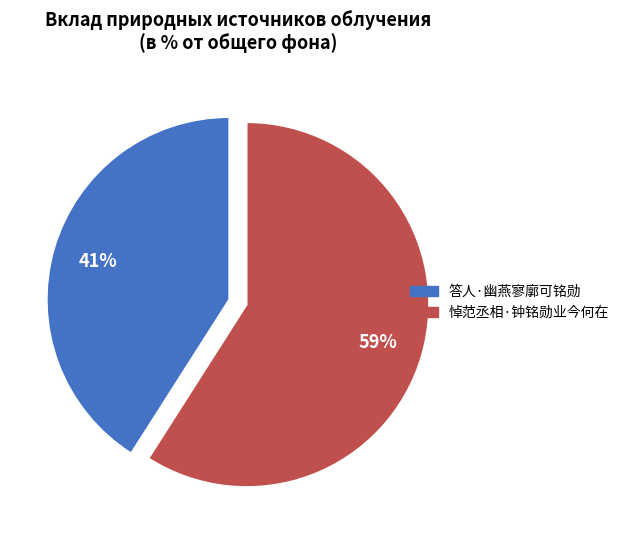

What is the smallest slice in the pie chart?

答人·幽燕寥廓可铭勋